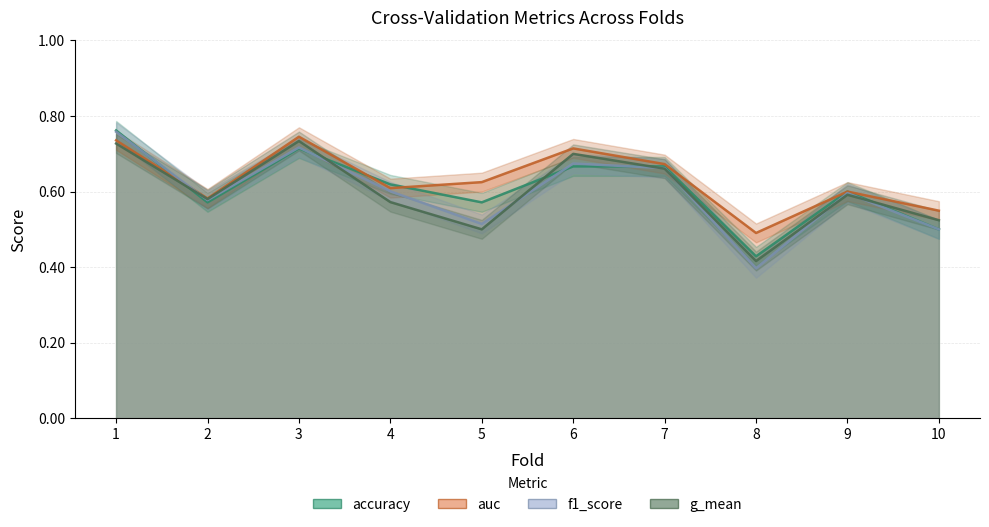

Reading right to left, list all the values displayed in this chart.

accuracy: 0.5	0.6	0.4	0.7	0.7	0.6	0.6	0.7	0.6	0.8
auc: 0.5	0.6	0.5	0.7	0.7	0.6	0.6	0.7	0.6	0.7
f1_score: 0.5	0.6	0.4	0.7	0.7	0.5	0.6	0.7	0.6	0.8
g_mean: 0.5	0.6	0.4	0.7	0.7	0.5	0.6	0.7	0.6	0.7